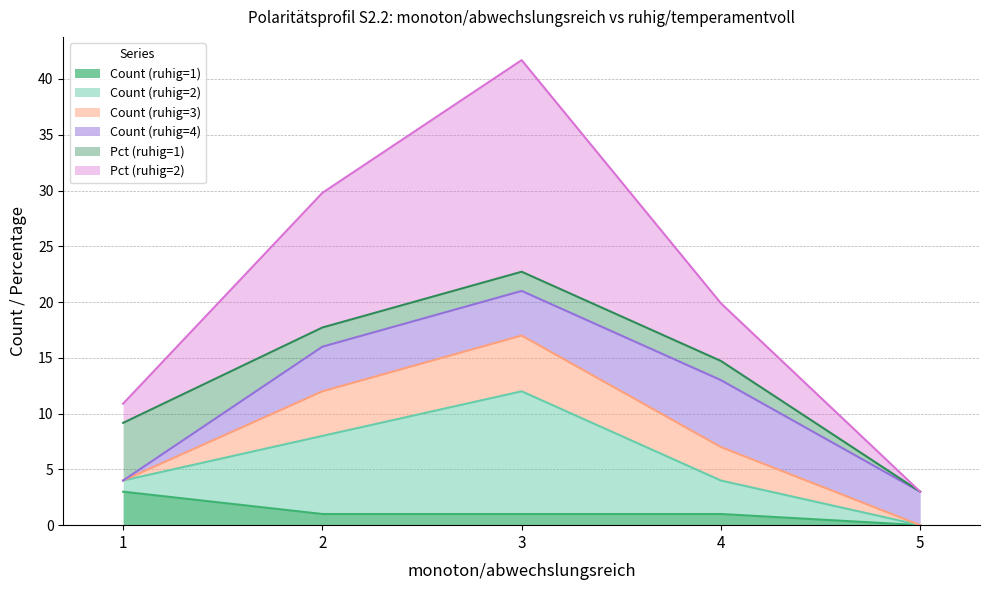

At which category is the sum across all series the highest?

3